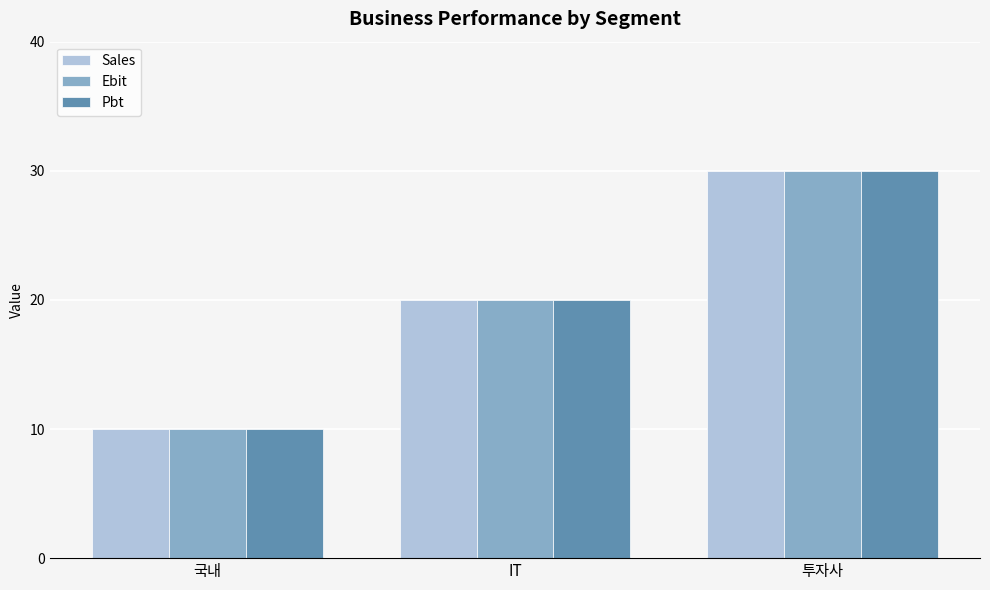

What is the lowest value of the Sales series?

10